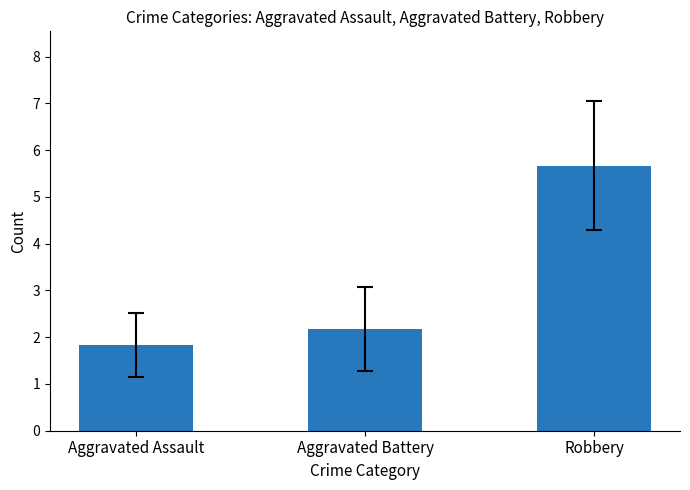

Which label corresponds to the smallest value in the chart?

Aggravated Assault